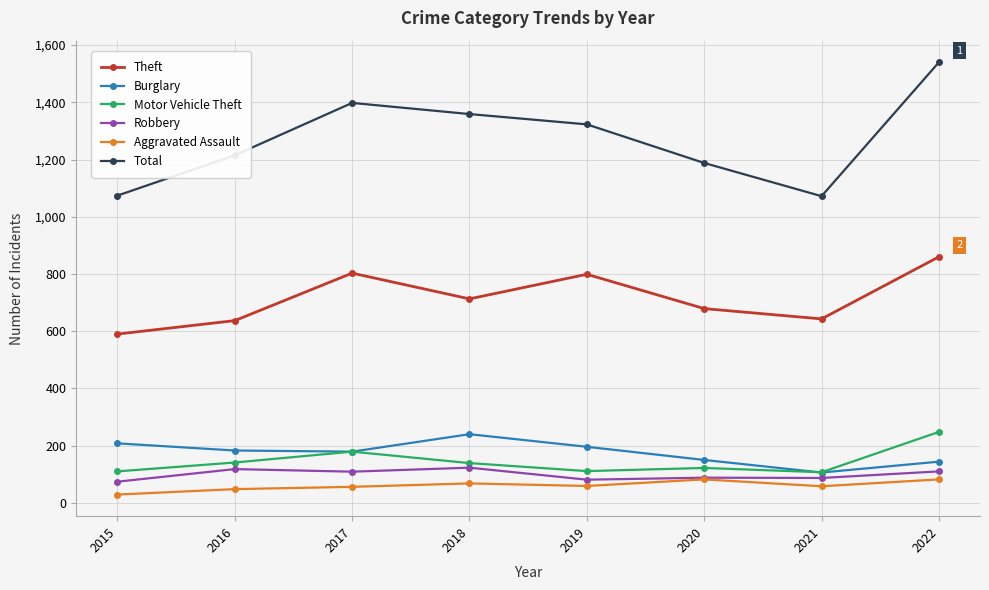

Where is Total nearest to the value 1306?

2019